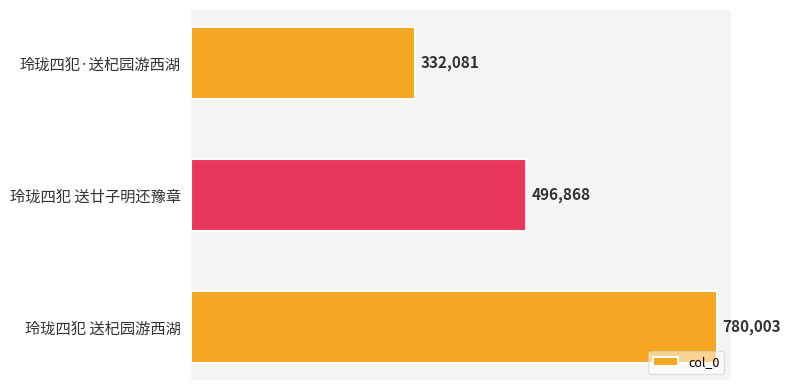

Reading bottom to top, list all the values displayed in this chart.

玲珑四犯 送杞园游西湖=780003	玲珑四犯 送廿子明还豫章=496868	玲珑四犯·送杞园游西湖=332081